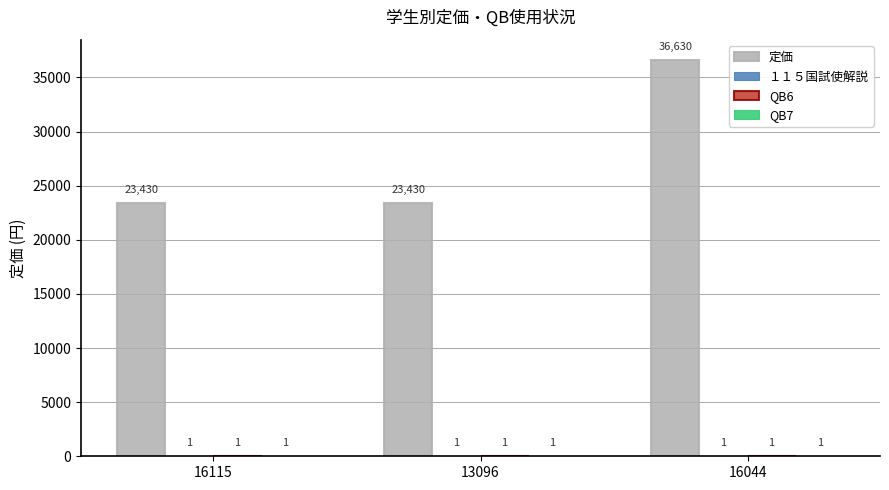

Which series has the largest total across all categories?

定価